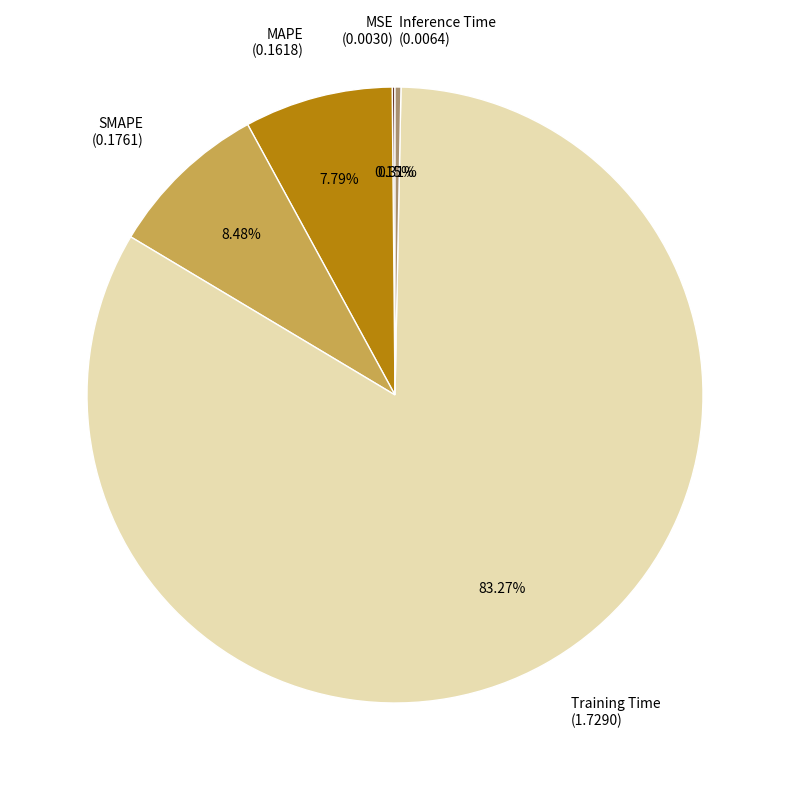

To the nearest percent, what is the average slice percentage?

20%